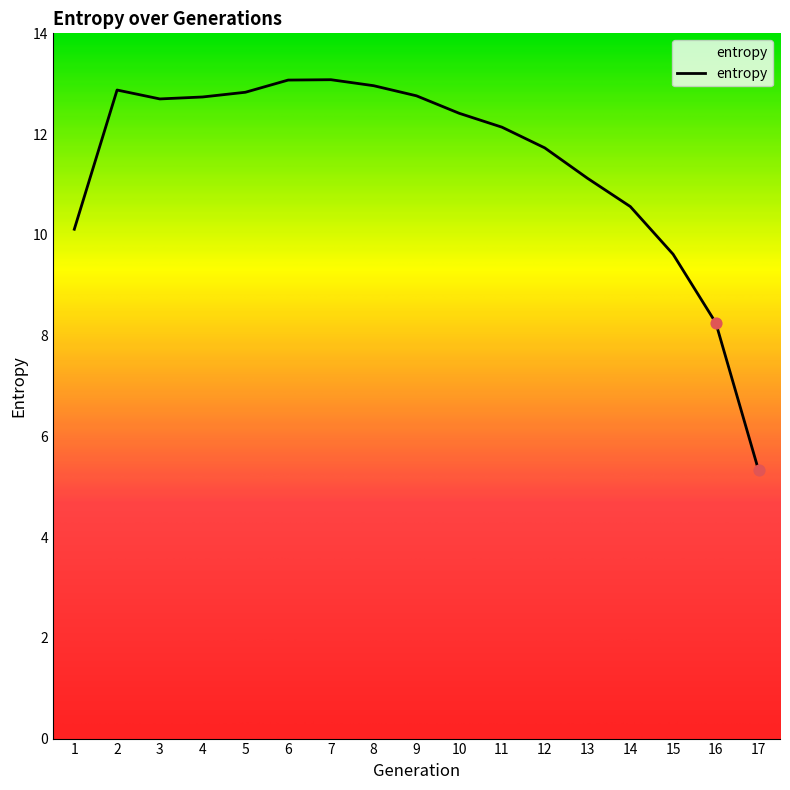

Which has a higher value, 10 or 1?

10